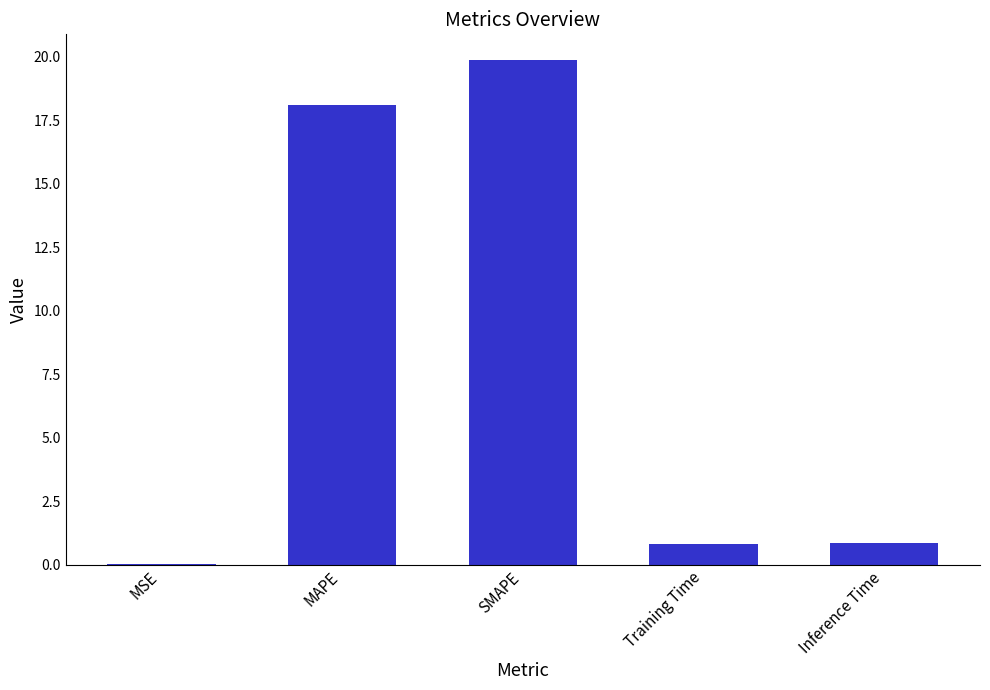

Which has a higher value, MAPE or Training Time?

MAPE